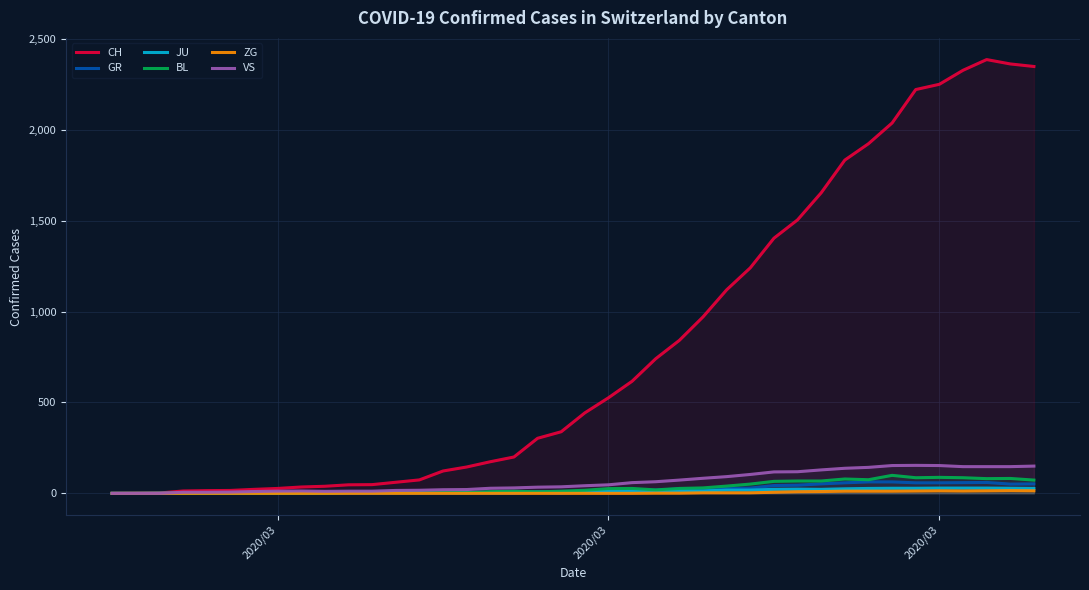

True or false: ZG and JU cross at least once.

False